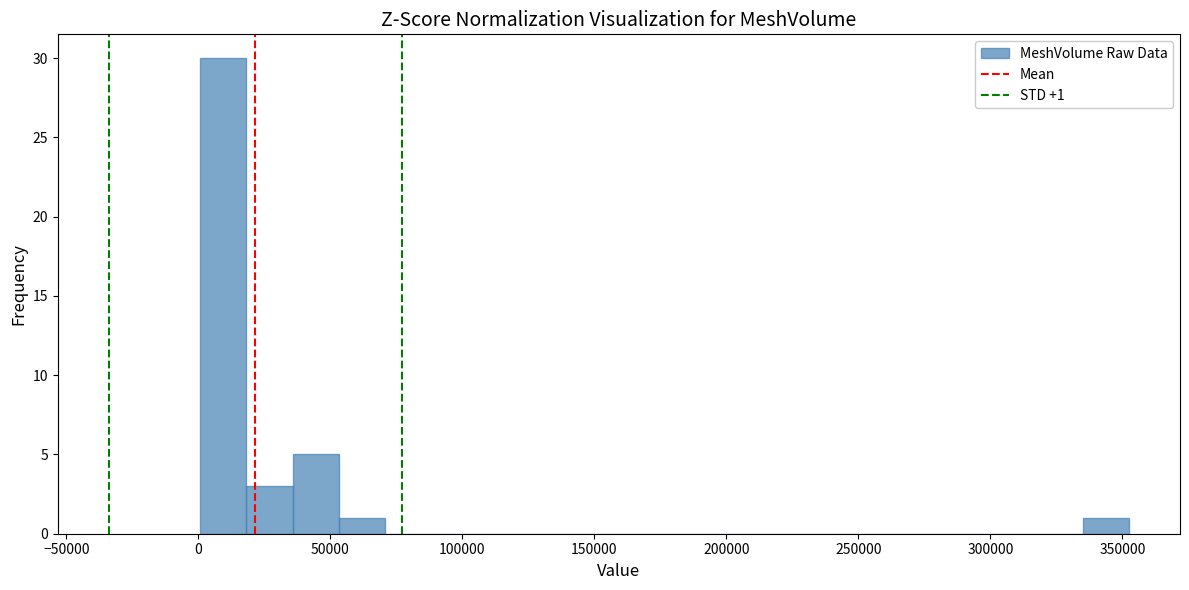

Read against the x-axis, roughly where is the centre of the tallest bar?

10000